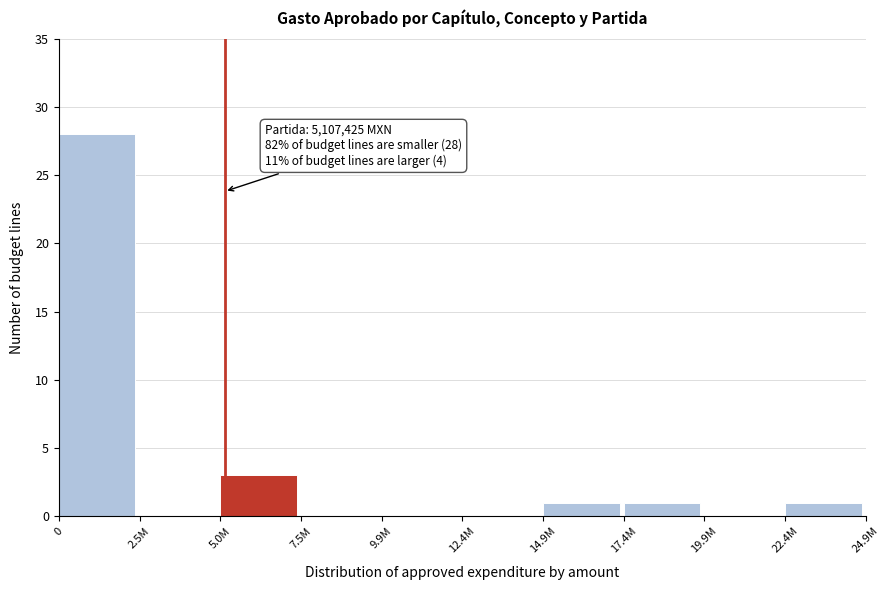

Reading left to right, transcribe all the data shown in this chart.

0=28	2.5M=0	5.0M=3	7.5M=0	9.9M=0	12.4M=0	14.9M=1	17.4M=1	19.9M=0	22.4M=1